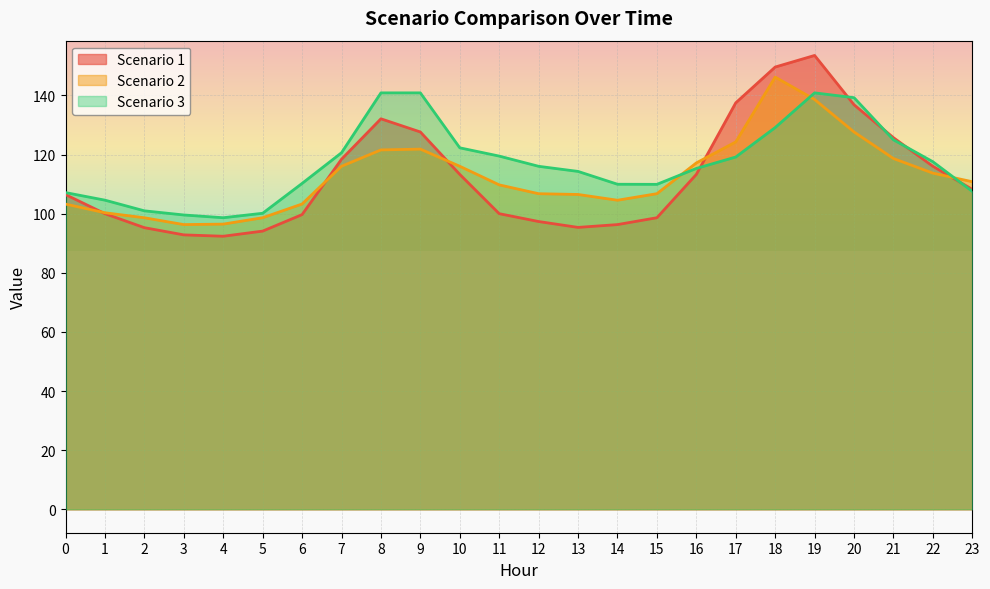

What is the value of the Scenario 2 point at the 3rd from the left?

98.6